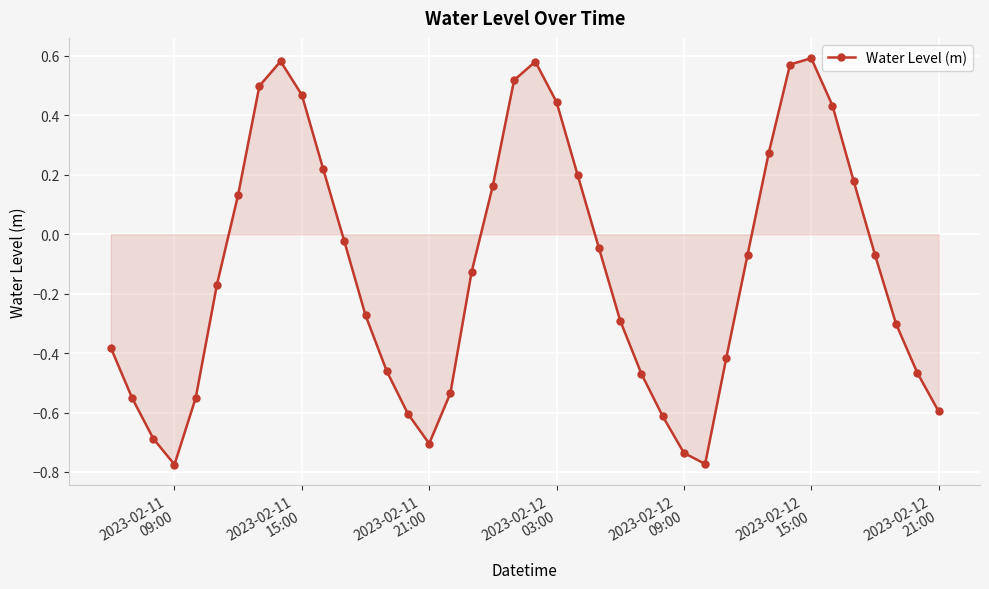

What is the sum of all values?

-4.8